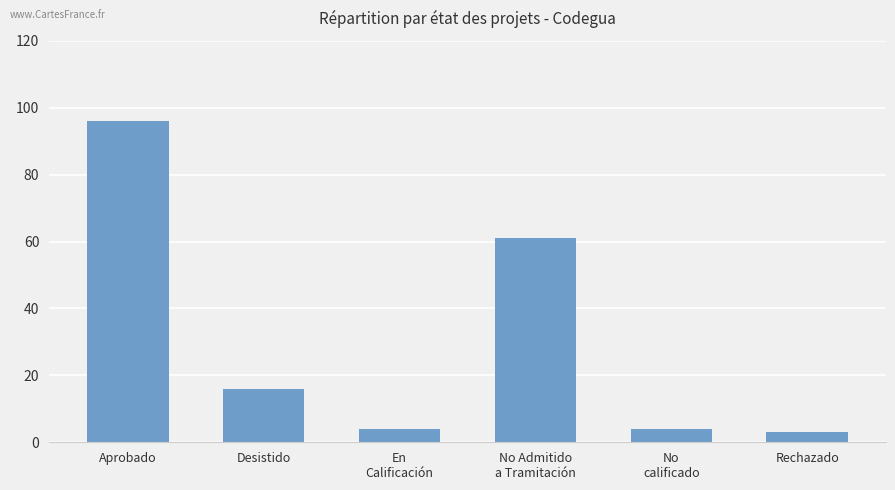

Reading right to left, transcribe all the data shown in this chart.

3	4	61	4	16	96